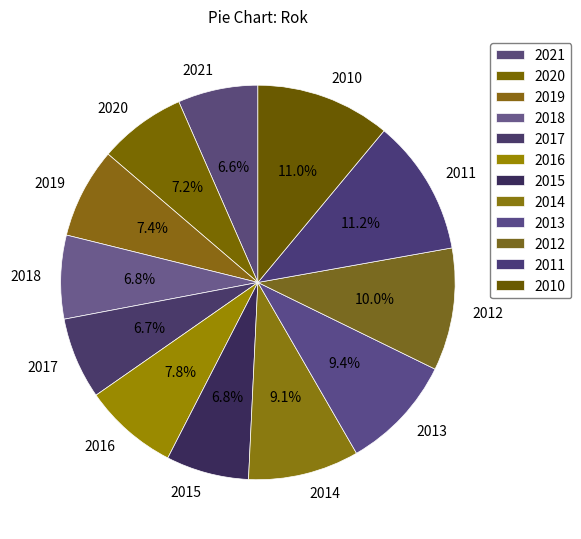

Is it true that 2017 is 7% of the pie?

True